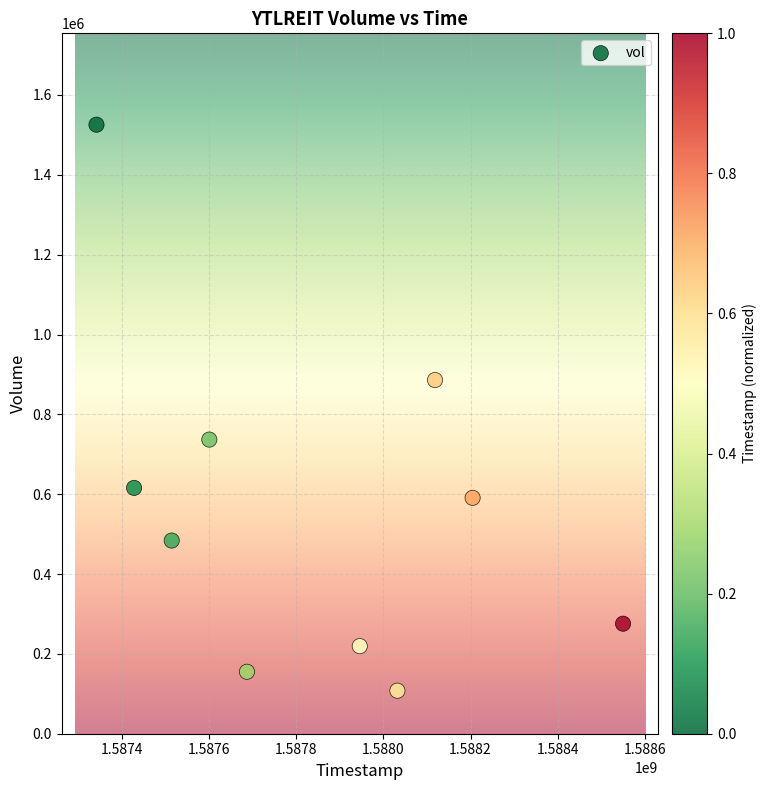

What is the range of Y values (max minus min)?

1417800